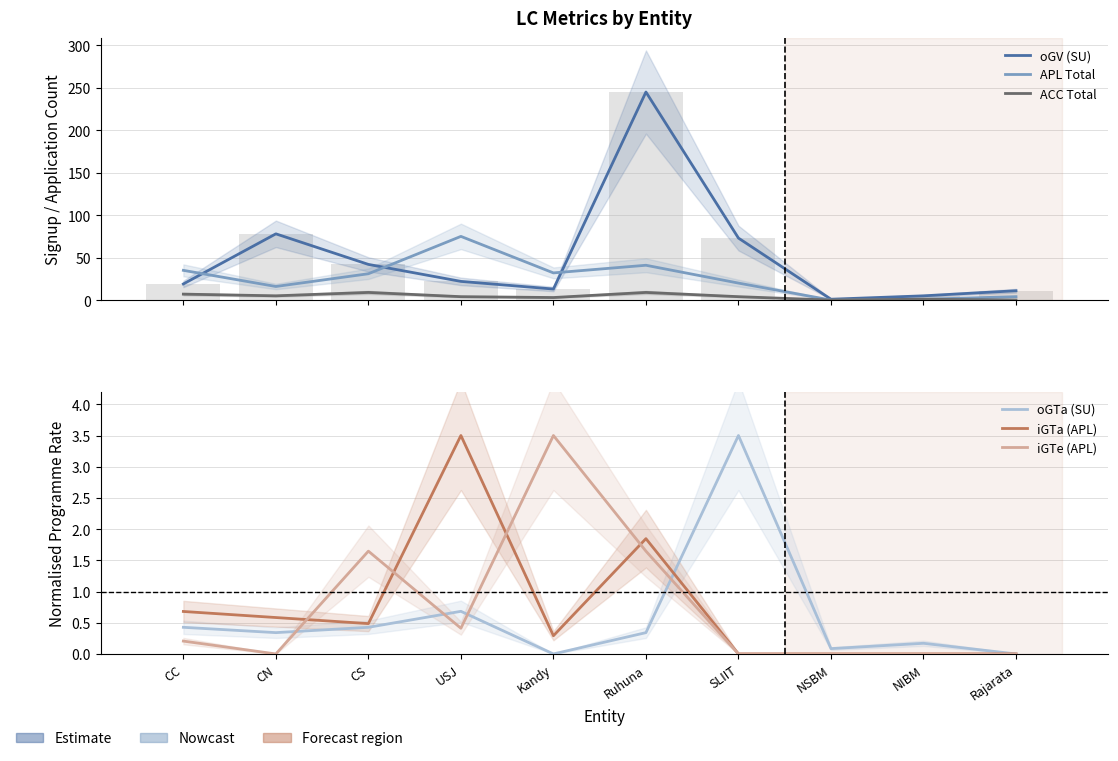

Rank the series at CN from lowest to highest value.

iGTe (APL), oGTa (SU), iGTa (APL), ACC Total, APL Total, oGV (SU)